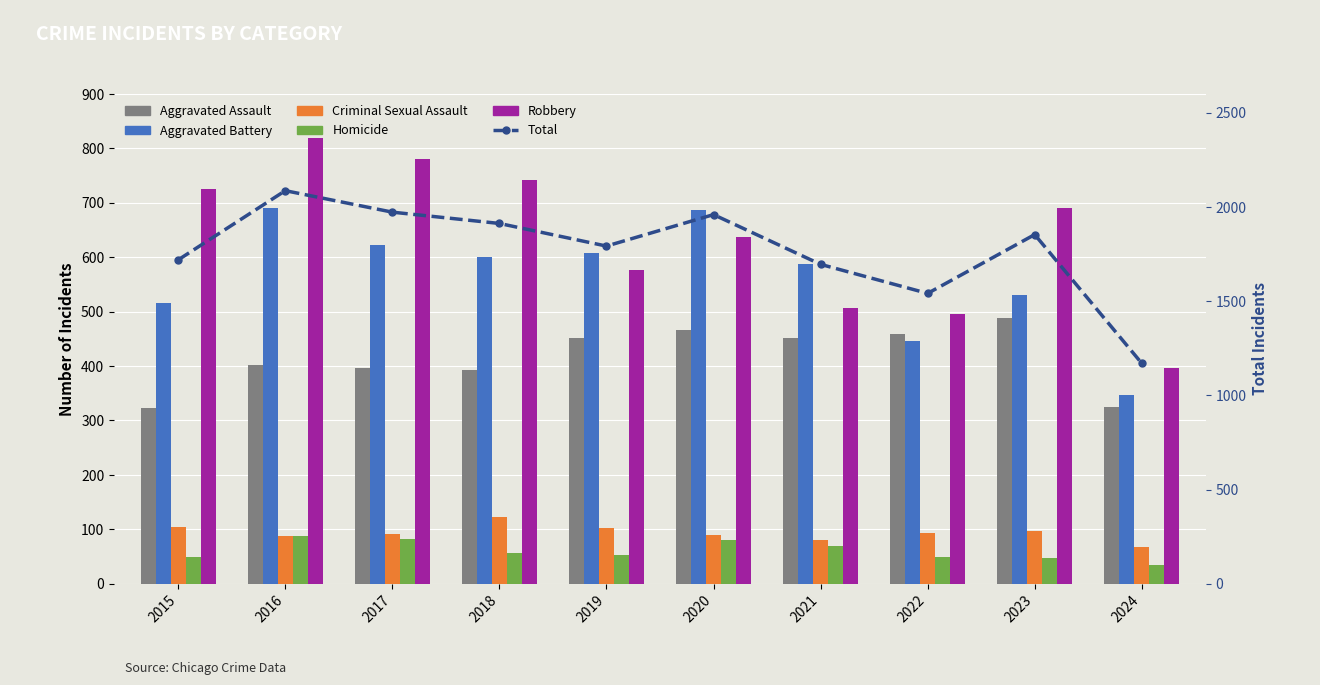

True or false: Aggravated Assault has a value of 512 at 2018.

False